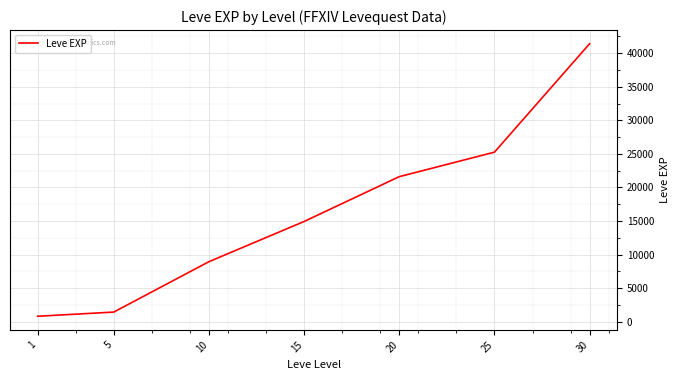

Read the value at 30, to the nearest 50.

41400